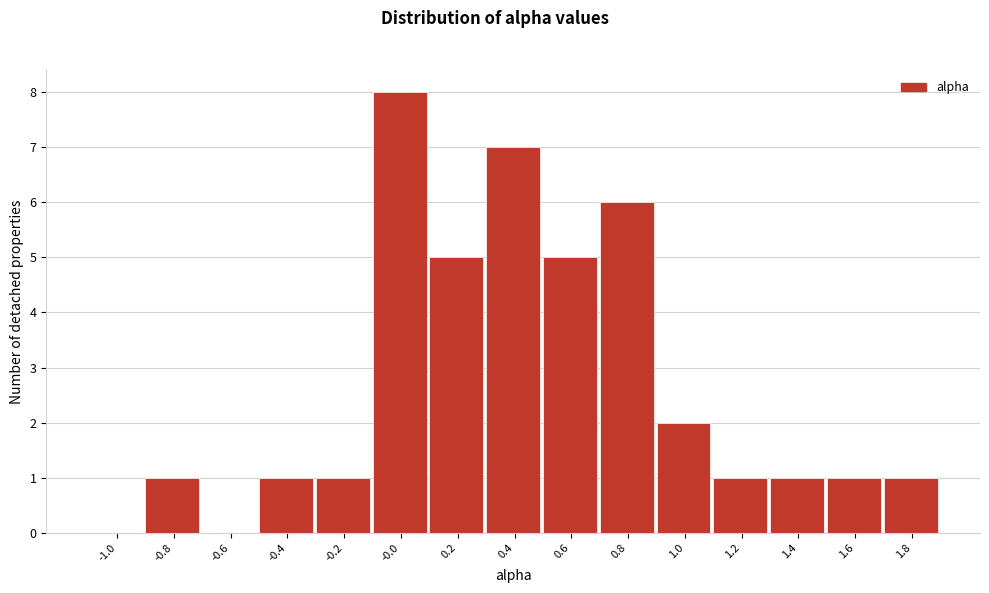

Reading right to left, extract all data points from this chart.

1.8=1	1.6=1	1.4=1	1.2=1	1.0=2	0.8=6	0.6=5	0.4=7	0.2=5	-0.0=8	-0.2=1	-0.4=1	-0.6=0	-0.8=1	-1.0=0